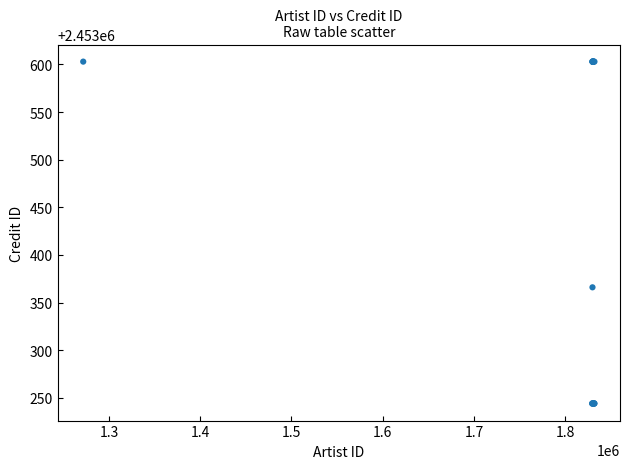

What Y value in the scatter plot is closest to 2453423?

2453366